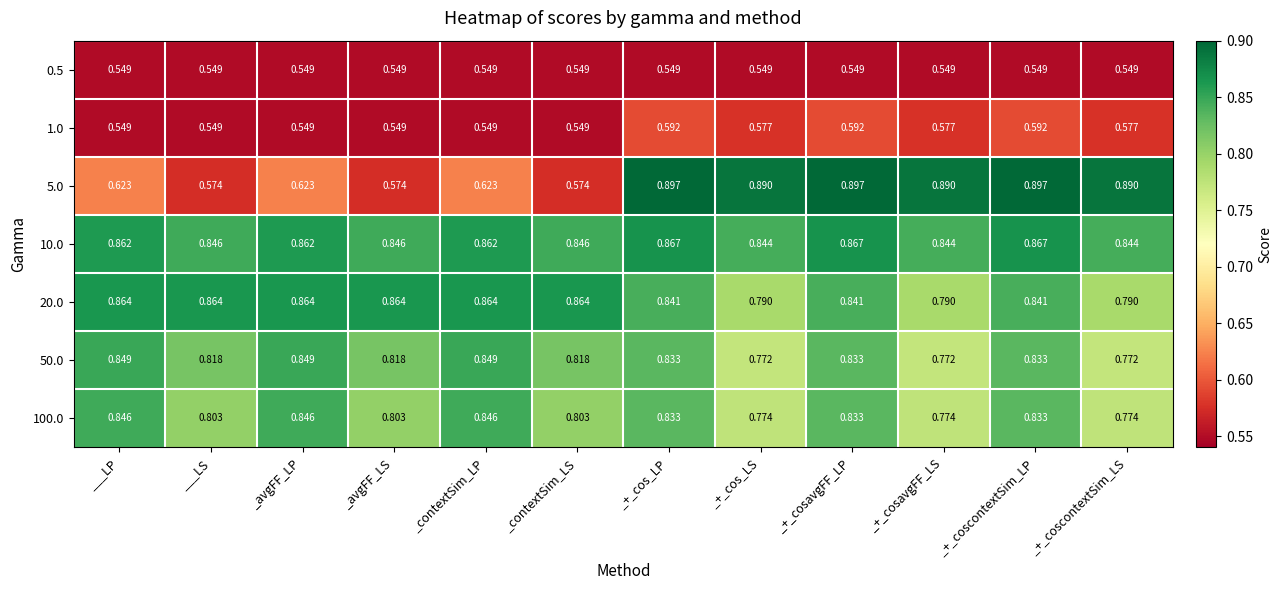

Is the value of 5.0 at _avgFF_LS greater than the value of 1.0 at _+_cosavgFF_LP?

No